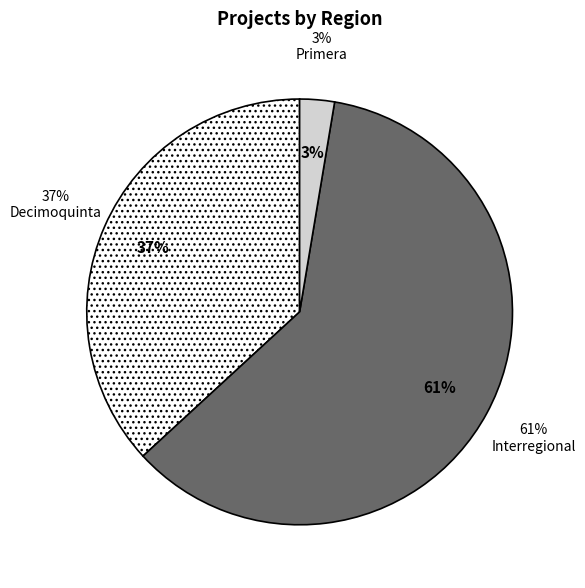

Is it true that Primera is 3% of the pie?

True